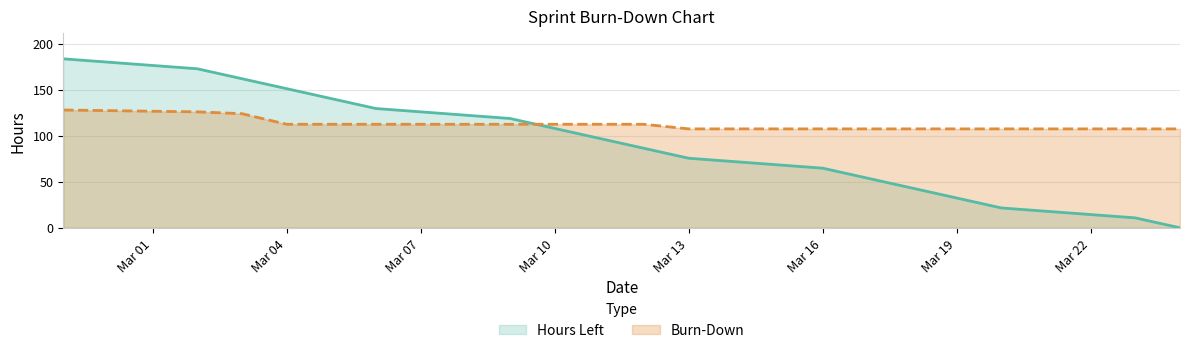

How many times do Hours Left and Burn-Down cross each other?

1